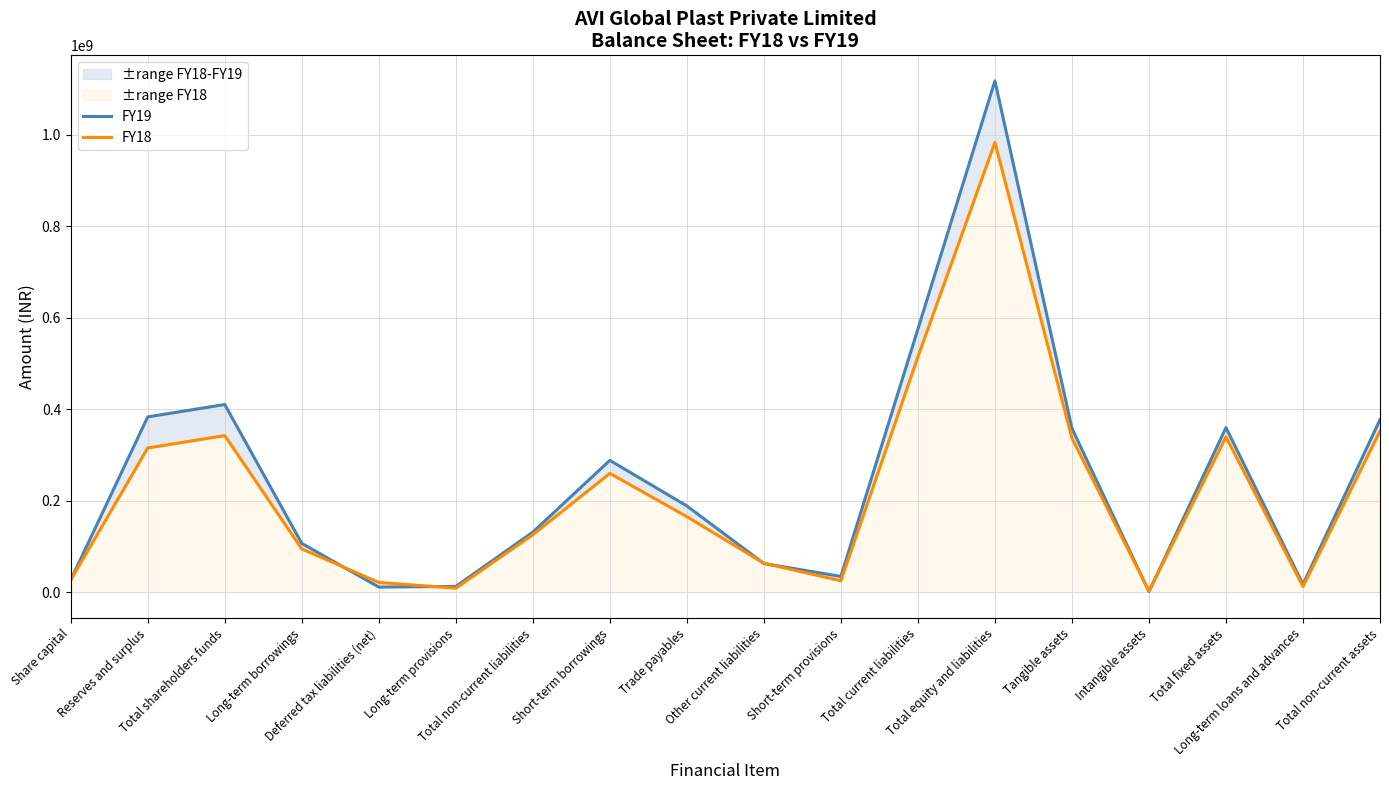

At which label does FY18 first exceed 165386416?

Reserves and surplus